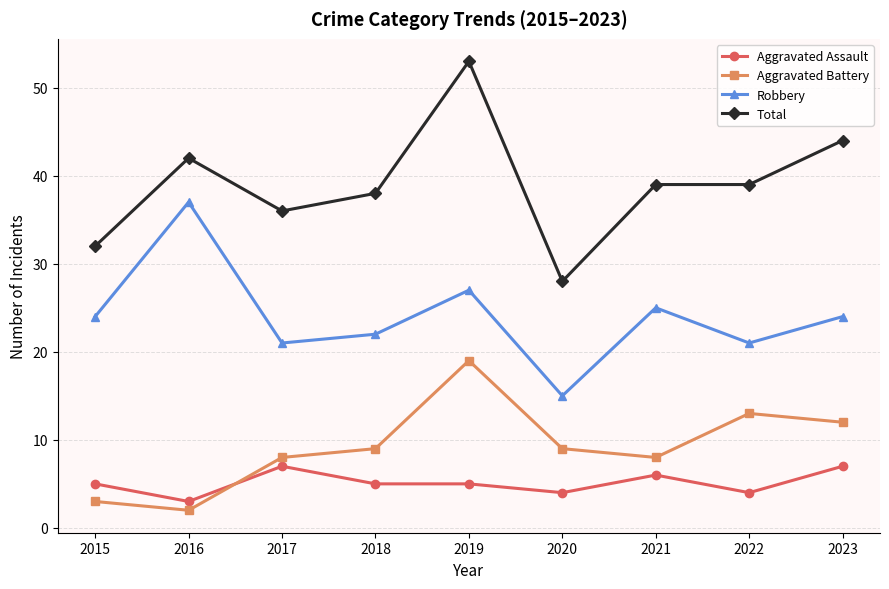

What is the difference between the highest and lowest values at 2021?

33